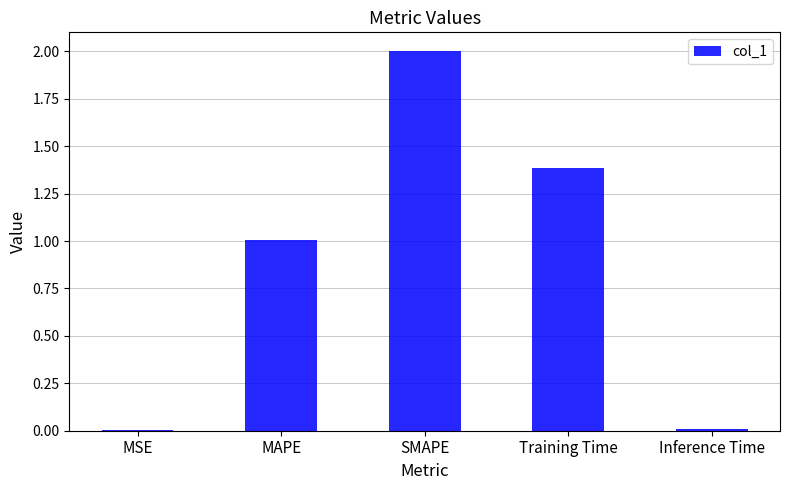

Read the value at MAPE.

1.0